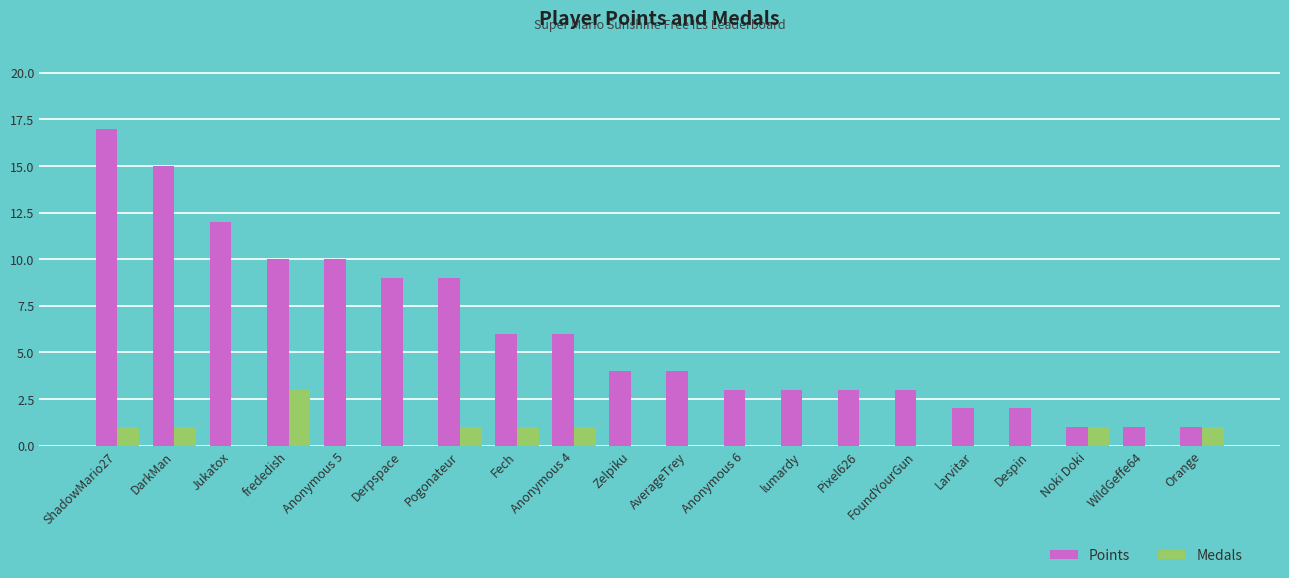

Reading left to right, transcribe all the data shown in this chart.

Points: 17	15	12	10	10	9	9	6	6	4	4	3	3	3	3	2	2	1	1	1
Medals: 1	1	0	3	0	0	1	1	1	0	0	0	0	0	0	0	0	1	0	1